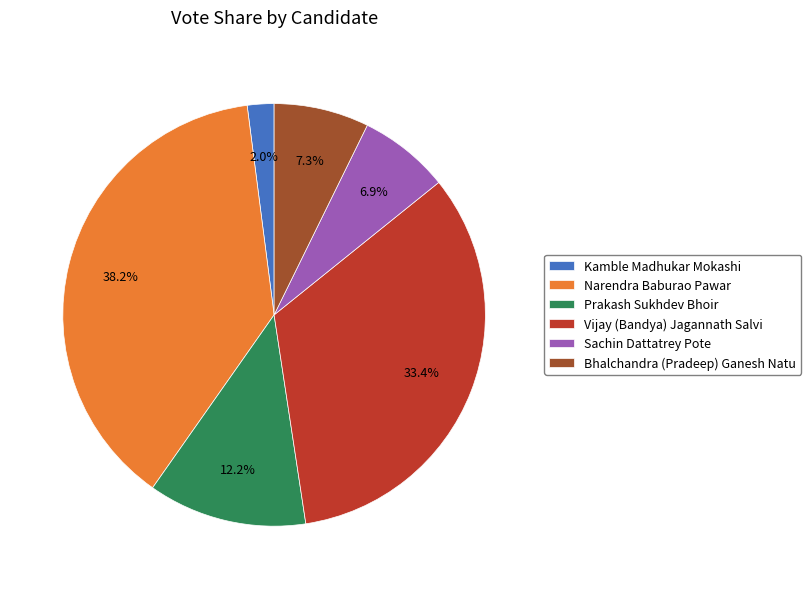

Does Prakash Sukhdev Bhoir represent more than half of the total?

No